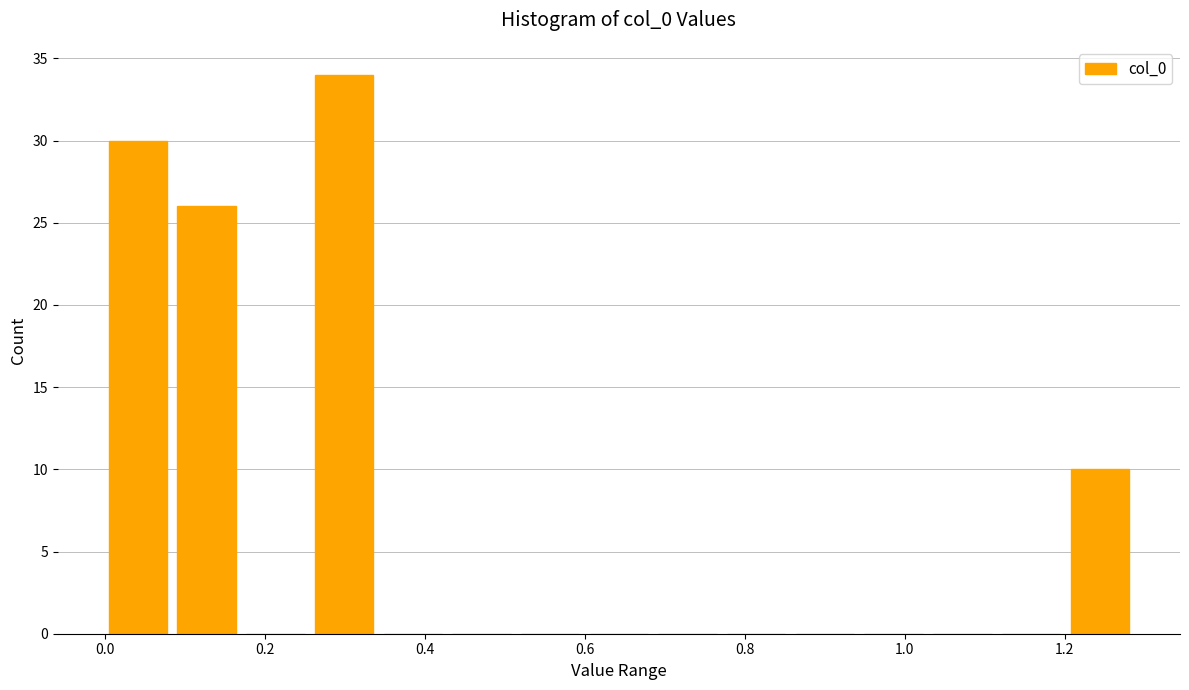

How tall is the bar that spans 0.08 to 0.18 on the x-axis? Neither the bar edges nor the heights are printed on the chart, so give them approximately, as read against the axes.

26